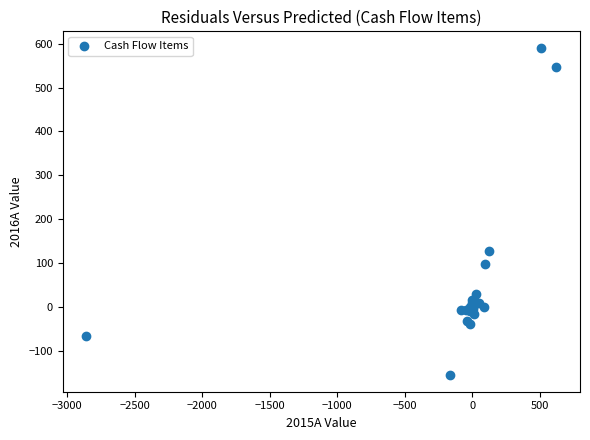

What Y value in the scatter plot is closest to 217?

126.2